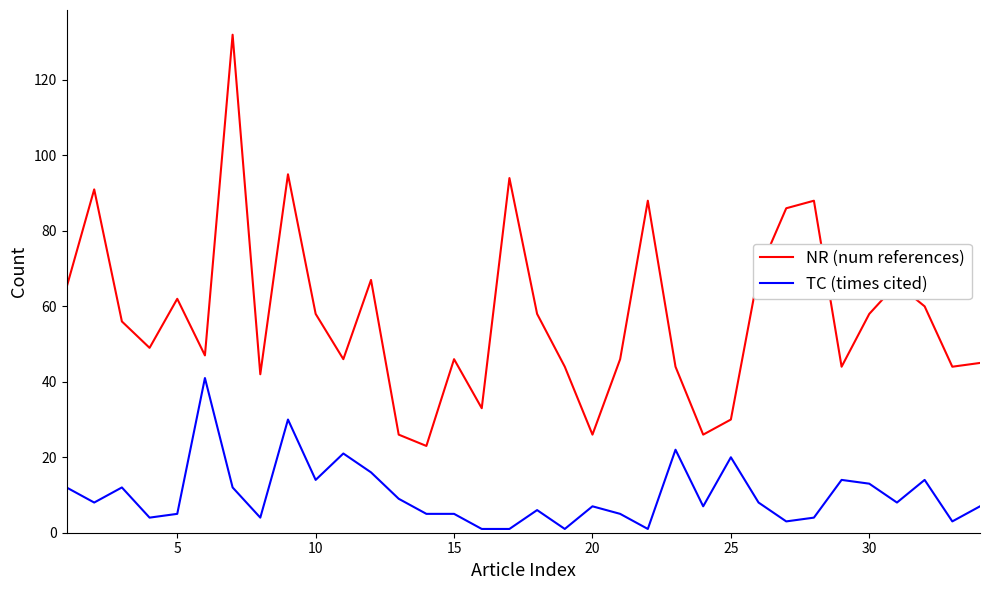

What is the average value of the TC (times cited) series?

10